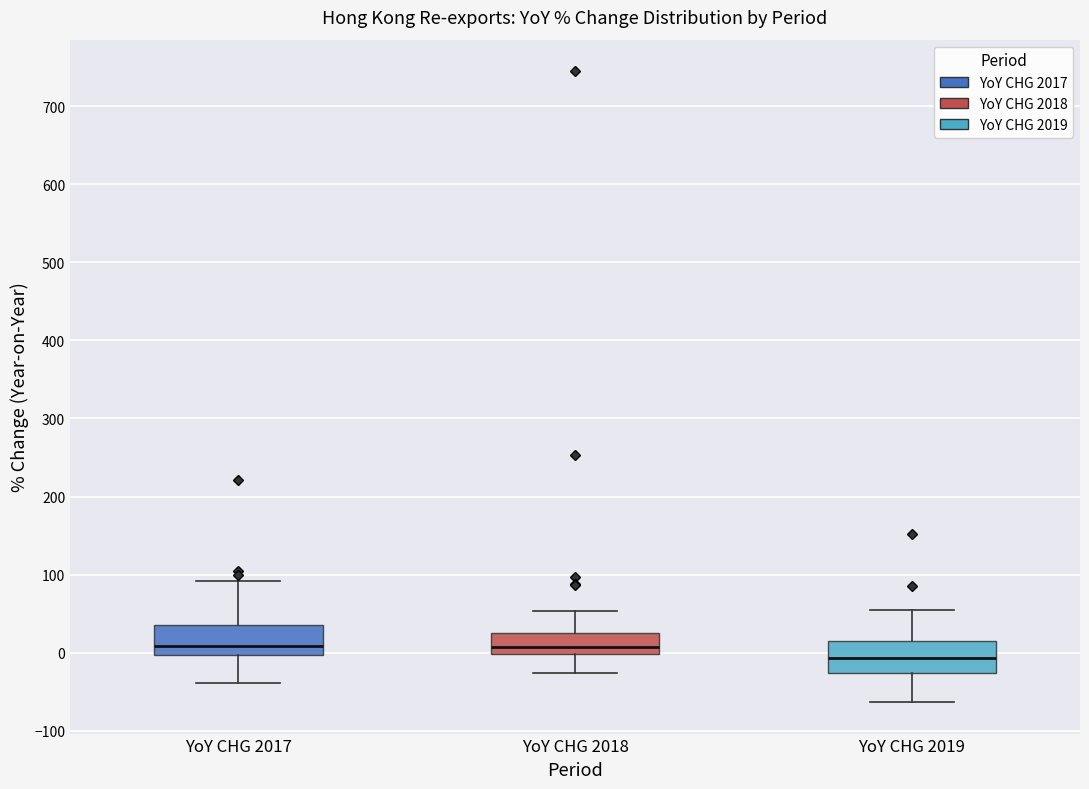

Reading left to right, read every box against the y-axis: the position of its median line, the range the box covers, and the ends of its whiskers. The values are not printed on the chart, so give them approximately, as read against the axis.

YoY CHG 2017: median 10, box 0 to 40, whiskers -40 to 90
YoY CHG 2018: median 10, box 0 to 20, whiskers -30 to 50
YoY CHG 2019: median -10, box -30 to 10, whiskers -60 to 60